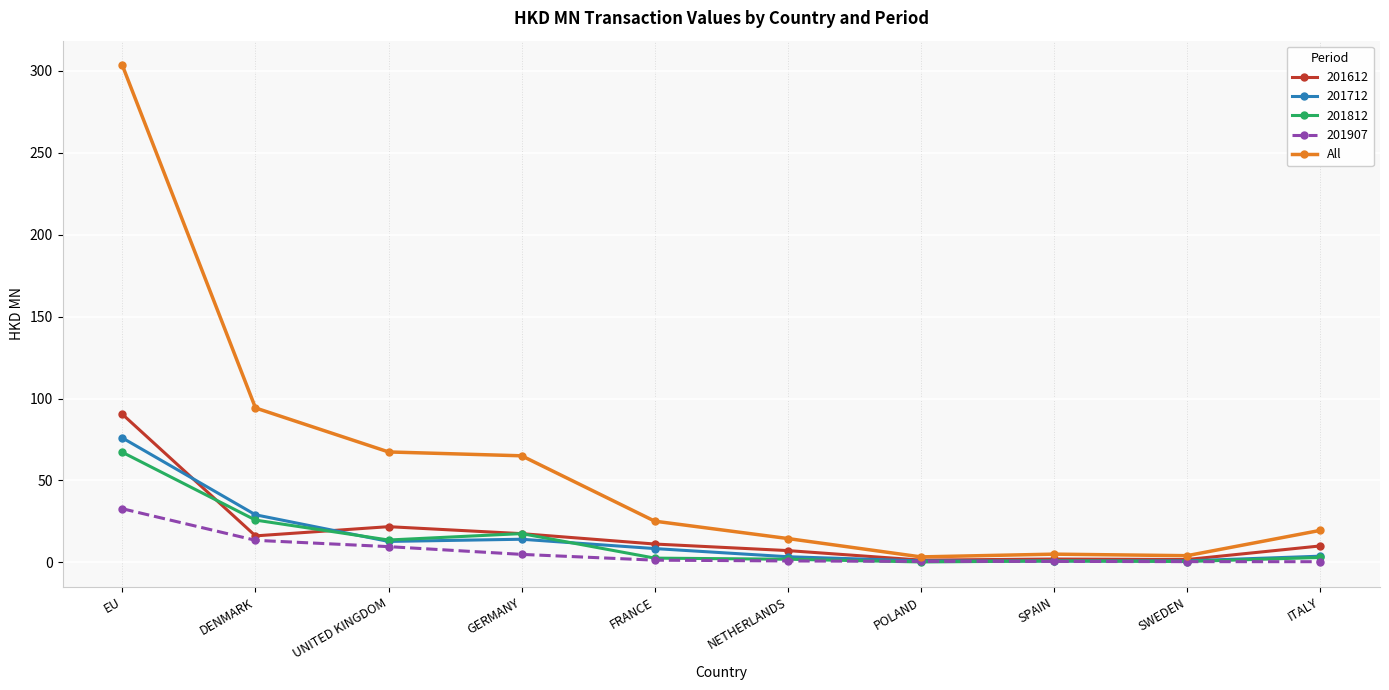

Is it true that All equals 65.1 at GERMANY?

True